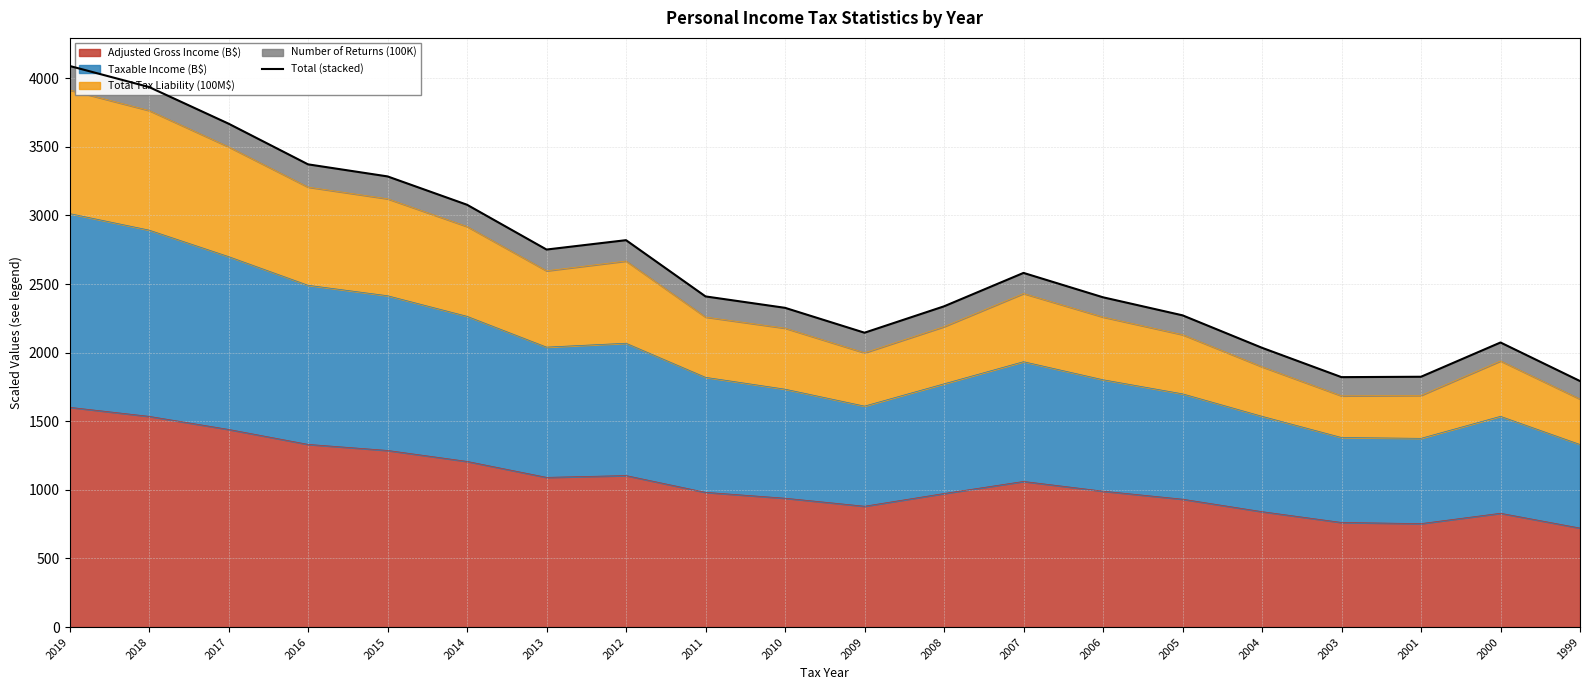

How many data points does each series have?

20